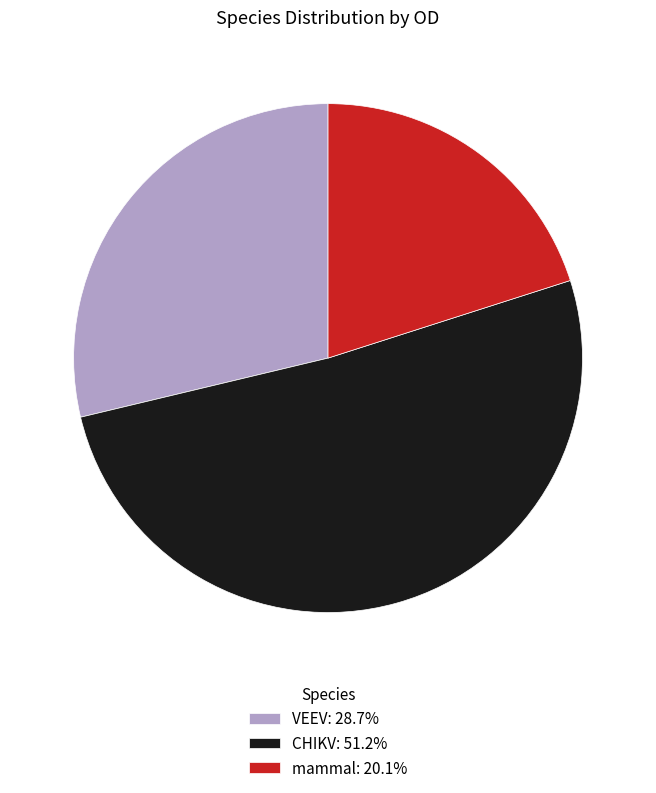

Rank the categories by value from lowest to highest.

mammal, VEEV, CHIKV